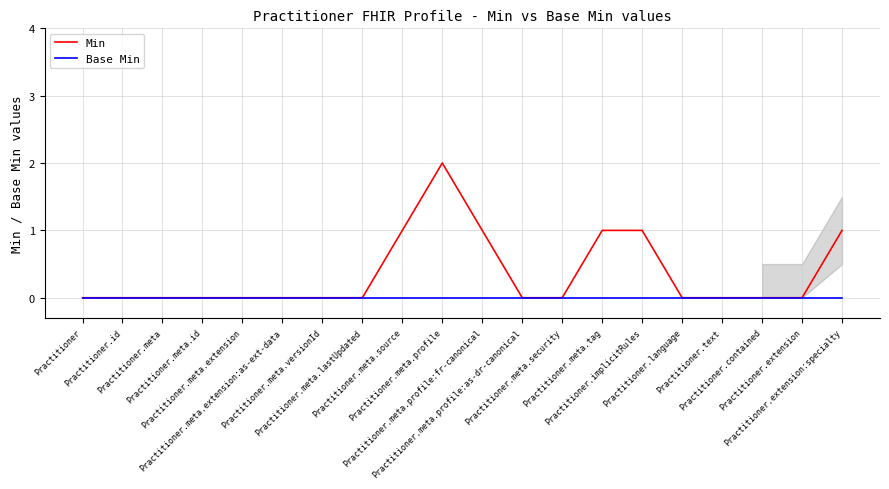

Reading right to left, transcribe all the data shown in this chart.

Min: Practitioner.extension:specialty=1	Practitioner.extension=0	Practitioner.contained=0	Practitioner.text=0	Practitioner.language=0	Practitioner.implicitRules=1	Practitioner.meta.tag=1	Practitioner.meta.security=0	Practitioner.meta.profile:as-dr-canonical=0	Practitioner.meta.profile:fr-canonical=1	Practitioner.meta.profile=2	Practitioner.meta.source=1	Practitioner.meta.lastUpdated=0	Practitioner.meta.versionId=0	Practitioner.meta.extension:as-ext-data=0	Practitioner.meta.extension=0	Practitioner.meta.id=0	Practitioner.meta=0	Practitioner.id=0	Practitioner=0
Base Min: Practitioner.extension:specialty=0	Practitioner.extension=0	Practitioner.contained=0	Practitioner.text=0	Practitioner.language=0	Practitioner.implicitRules=0	Practitioner.meta.tag=0	Practitioner.meta.security=0	Practitioner.meta.profile:as-dr-canonical=0	Practitioner.meta.profile:fr-canonical=0	Practitioner.meta.profile=0	Practitioner.meta.source=0	Practitioner.meta.lastUpdated=0	Practitioner.meta.versionId=0	Practitioner.meta.extension:as-ext-data=0	Practitioner.meta.extension=0	Practitioner.meta.id=0	Practitioner.meta=0	Practitioner.id=0	Practitioner=0